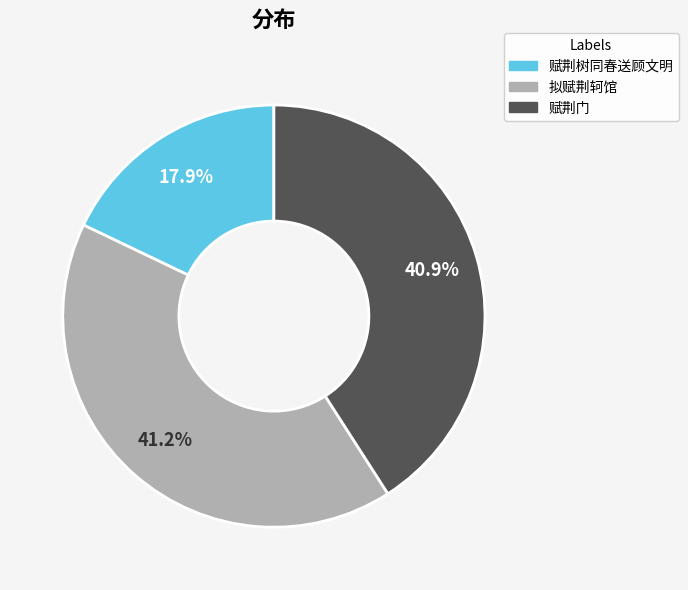

To the nearest percent, what percentage of the pie is 赋荆门?

41%